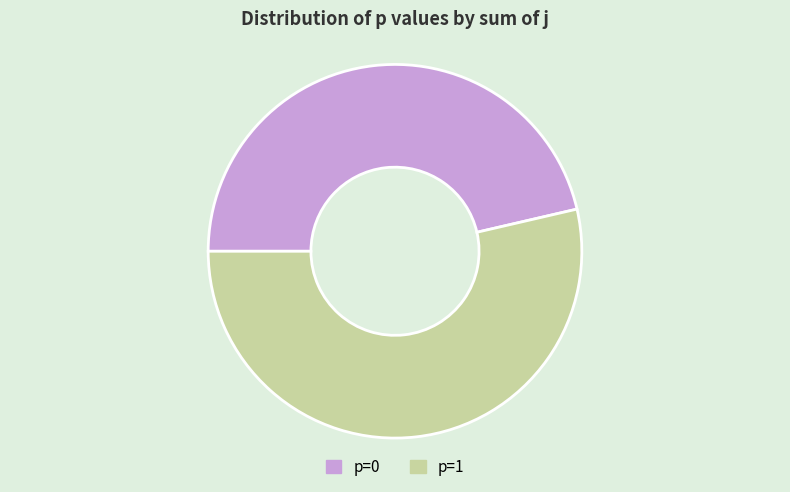

What is the largest slice in the pie chart?

p=1